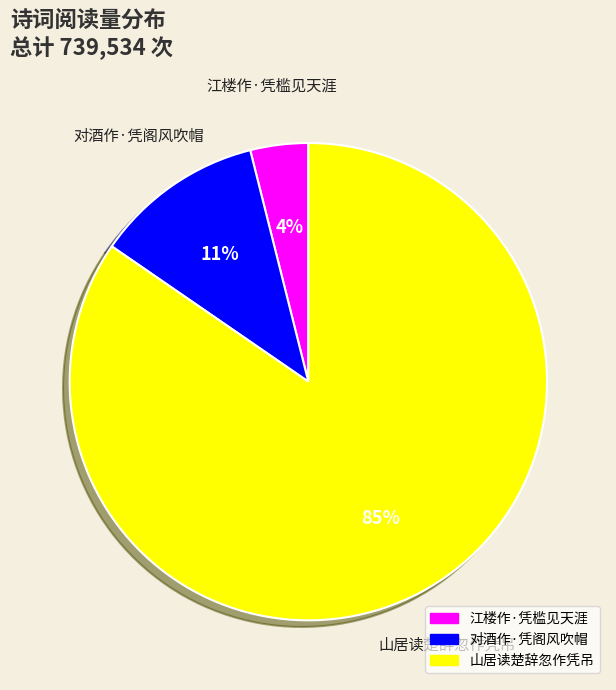

Does 山居读楚辞忽作凭吊 account for over 50% of the chart?

Yes